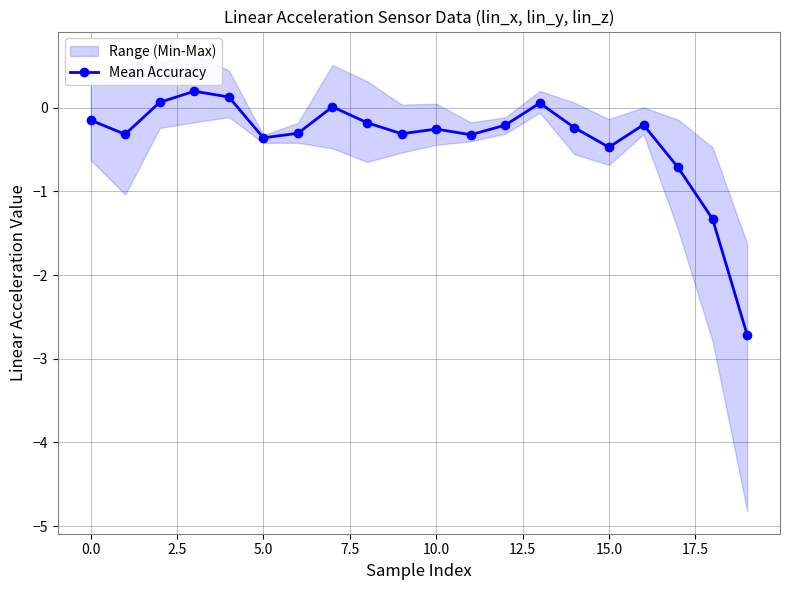

True or false: Mean Accuracy has more than 0 interior local peaks.

True